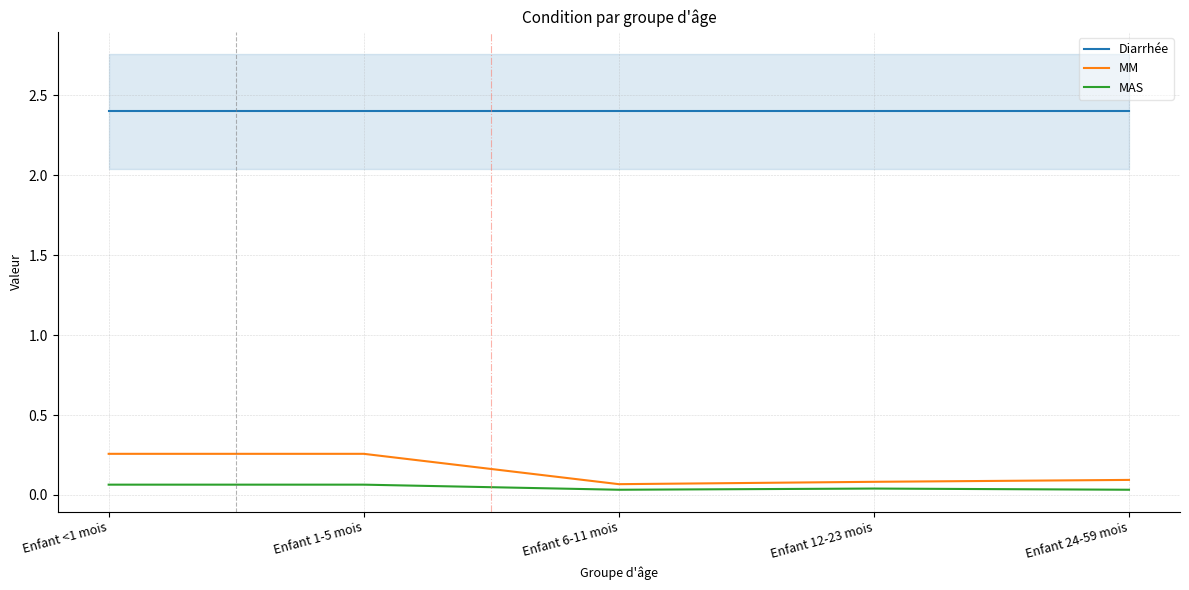

Reading right to left, extract all data points from this chart.

Diarrhée: 2.4	2.4	2.4	2.4	2.4
MM: 0.1	0.1	0.1	0.3	0.3
MAS: 0.0	0.0	0.0	0.1	0.1